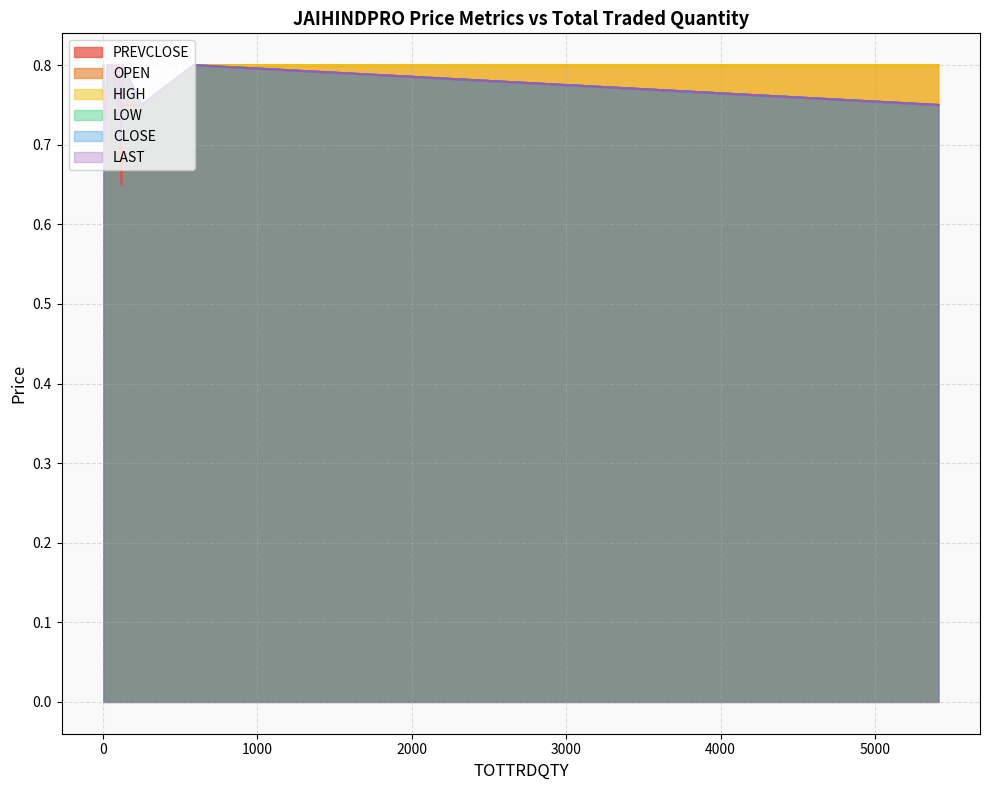

List the labels in order of OPEN value, largest first.

5410, 127, 590, 60, 30, 3, 102, 100, 100, 250, 100, 120, 11